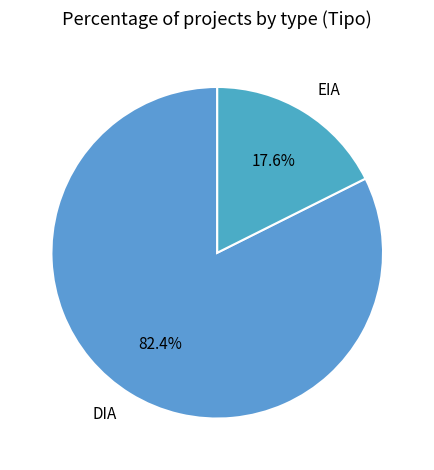

How many slices are in this pie chart?

2